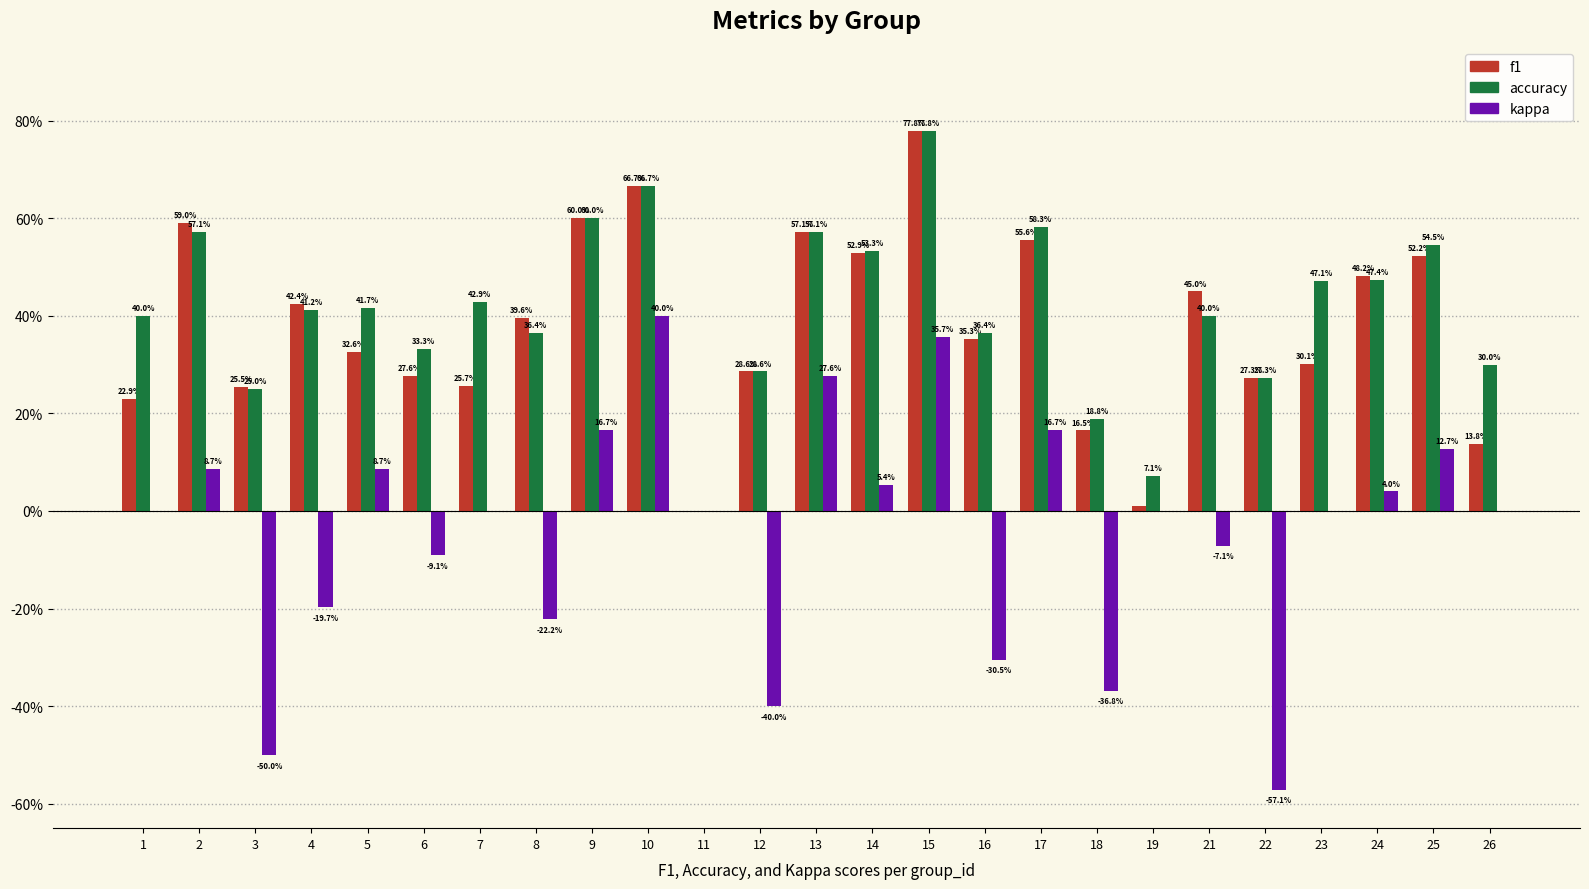

Does the chart contain stacked bars?

No